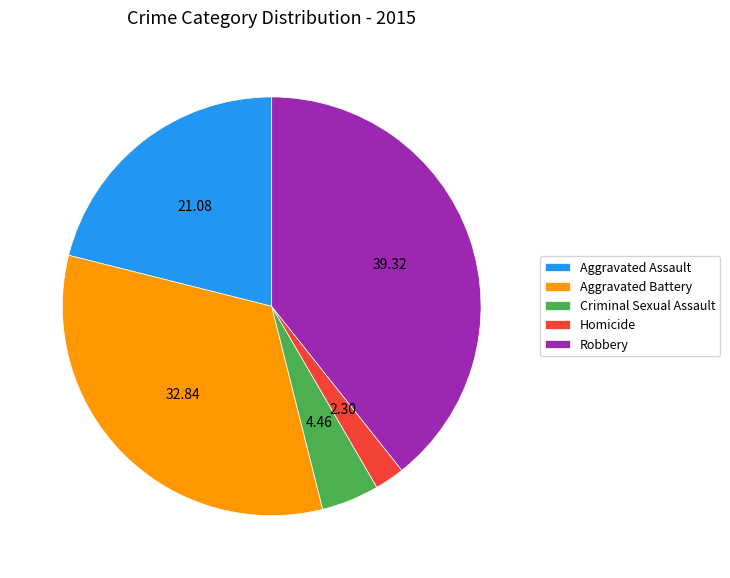

How many segments does this pie chart have?

5